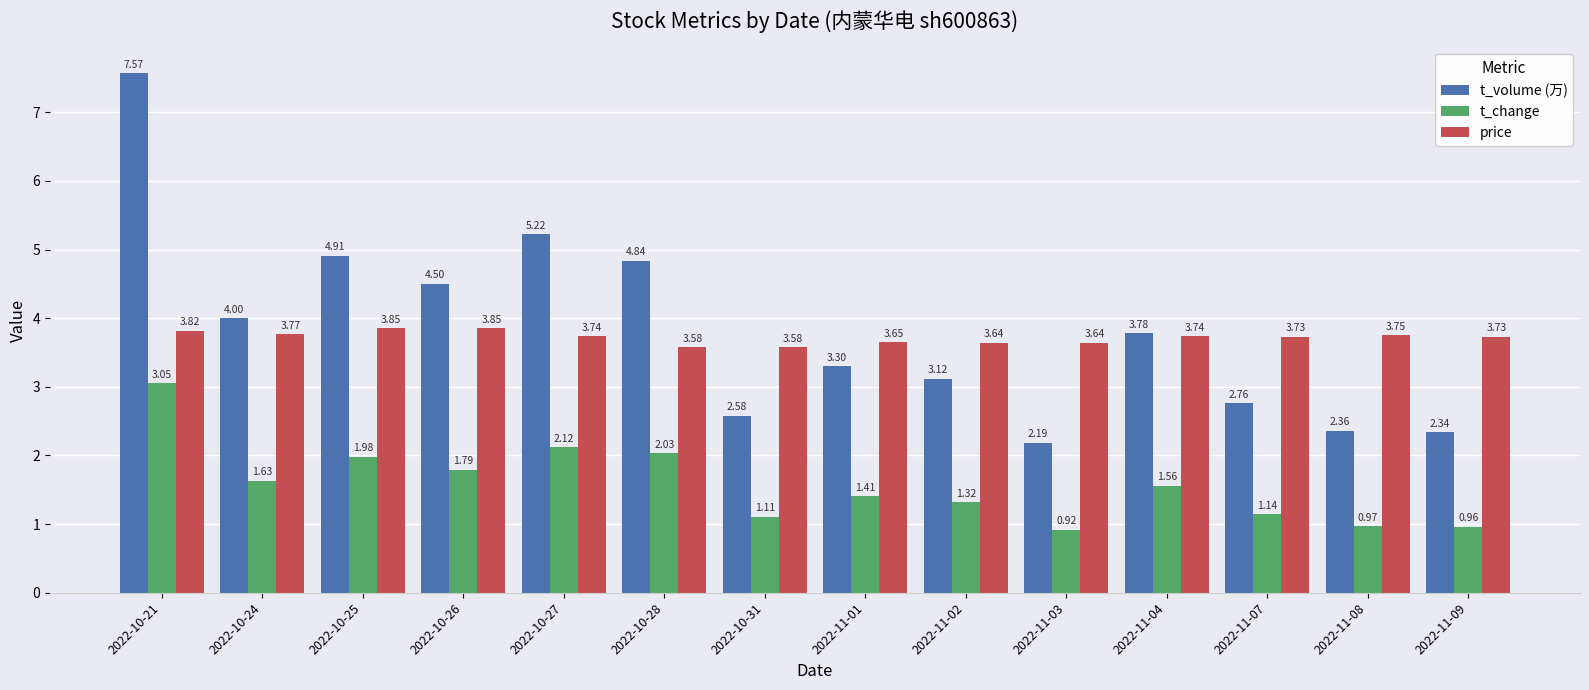

True or false: t_volume (万) has a value of 3.8 at 2022-11-04.

True